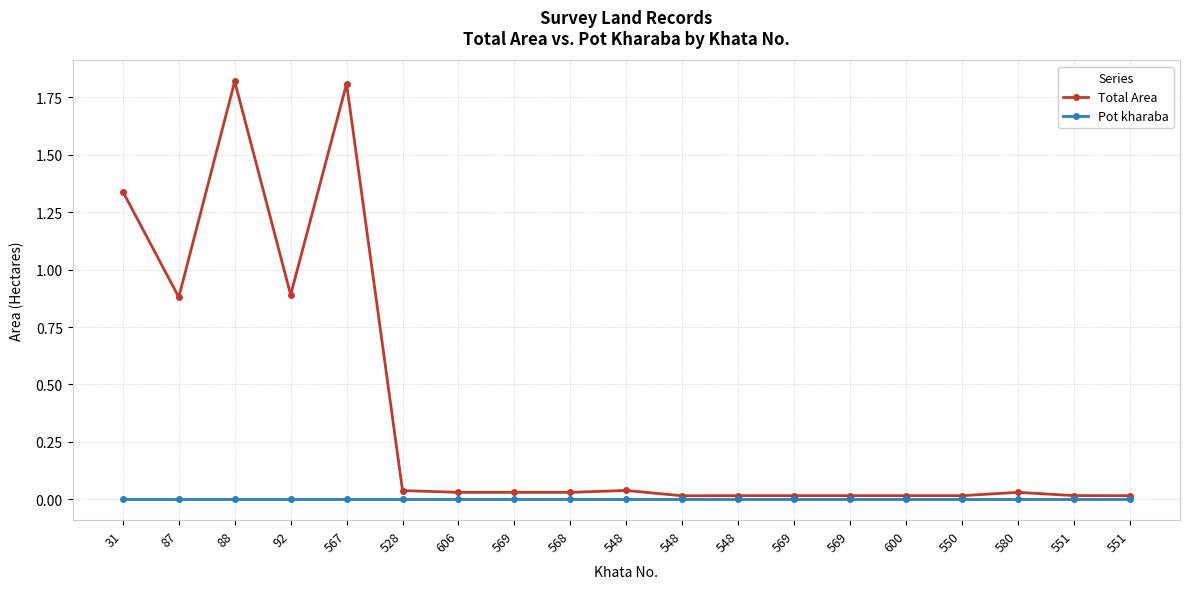

At which category does Total Area reach its first local valley?

87